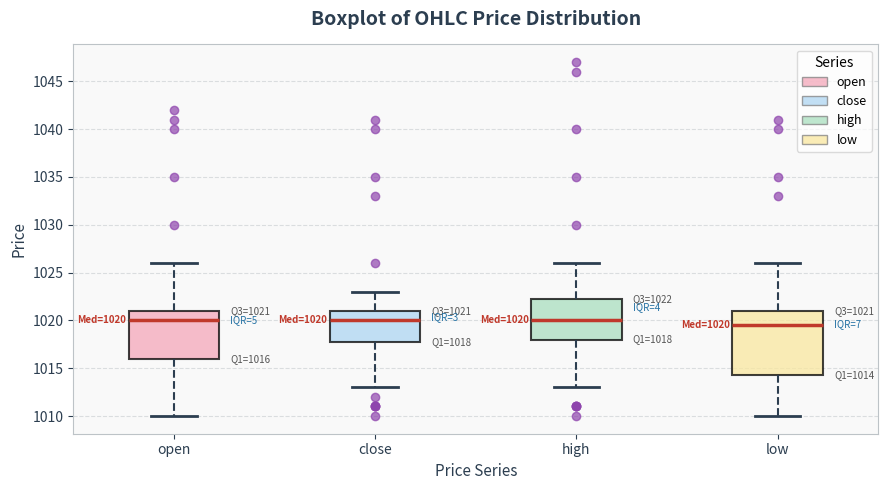

Comparing the boxes themselves (not the whiskers), which one is the tallest?

low